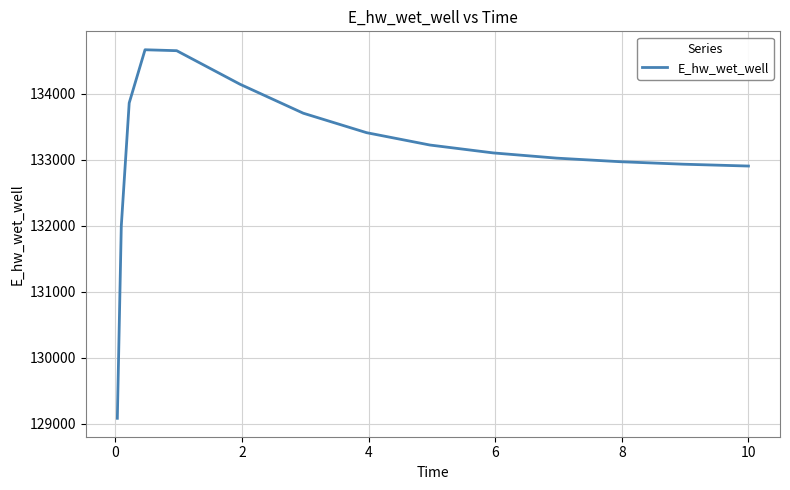

What is the greatest value displayed?

134668.3